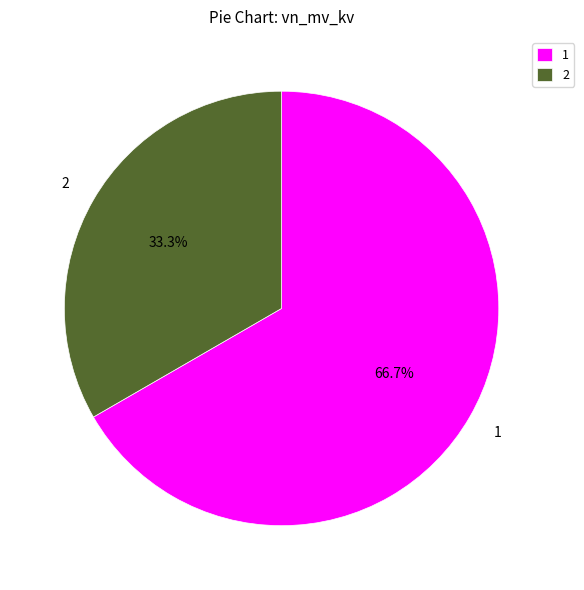

What is the ratio of the value at 1 to the value at 2?

2.0